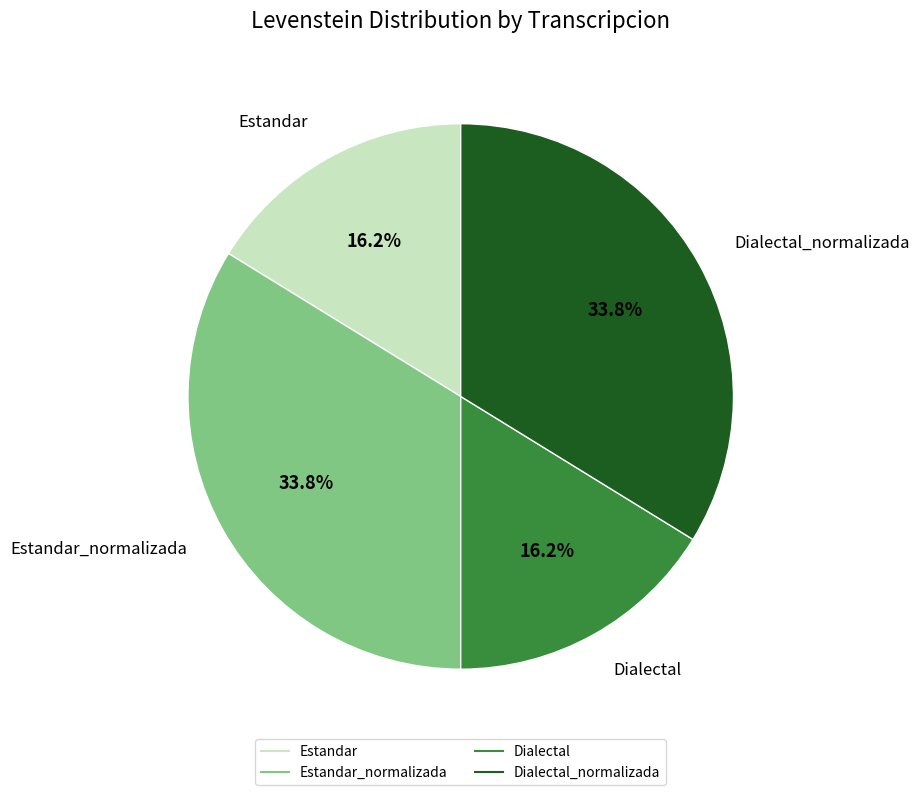

Is there any slice that represents more than half of the pie?

No